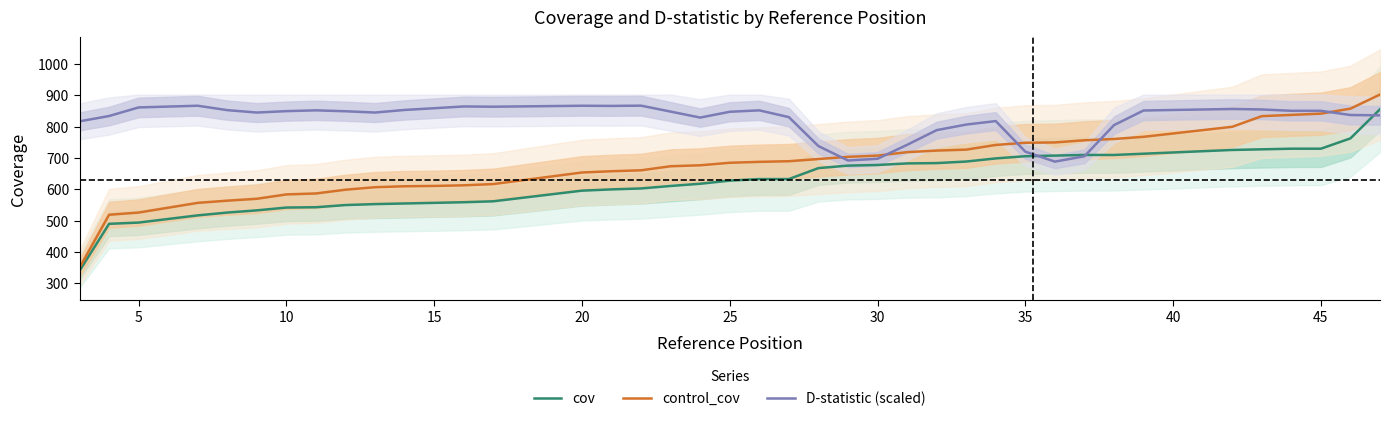

What is the lowest value of the cov series?

340.0